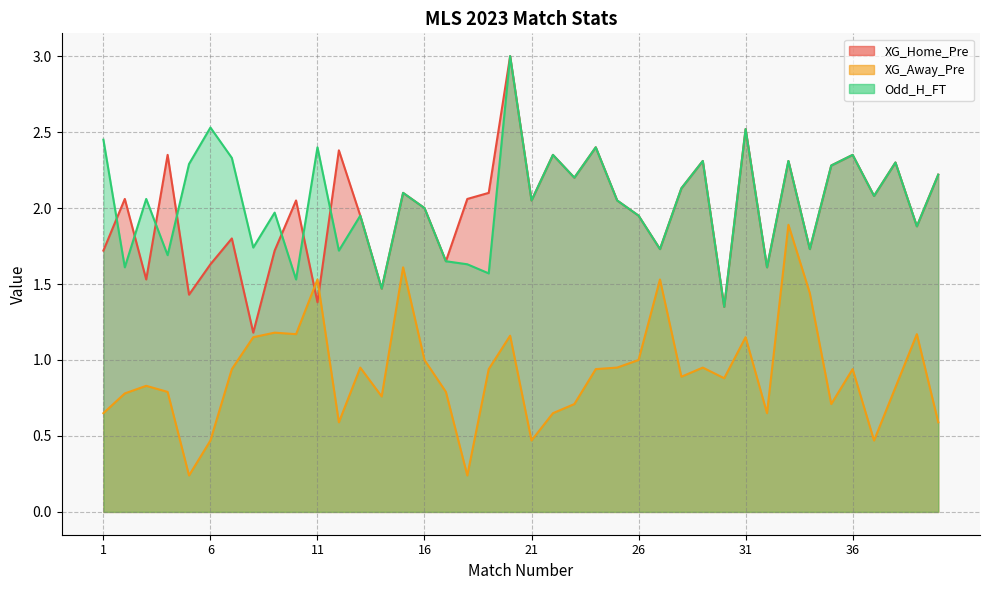

Reading left to right, list all the values displayed in this chart.

XG_Home_Pre: 1.7	2.1	1.5	2.4	1.4	1.6	1.8	1.2	1.7	2.0	1.4	2.4	1.9	1.5	2.1	2.0	1.6	2.1	2.1	3.0	2.0	2.4	2.2	2.4	2.0	1.9	1.7	2.1	2.3	1.4	2.5	1.6	2.3	1.7	2.3	2.4	2.1	2.3	1.9	2.2
XG_Away_Pre: 0.7	0.8	0.8	0.8	0.2	0.5	0.9	1.1	1.2	1.2	1.5	0.6	0.9	0.8	1.6	1.0	0.8	0.2	0.9	1.2	0.5	0.7	0.7	0.9	0.9	1.0	1.5	0.9	0.9	0.9	1.1	0.7	1.9	1.4	0.7	0.9	0.5	0.8	1.2	0.6
Odd_H_FT: 2.5	1.6	2.1	1.7	2.3	2.5	2.3	1.7	2.0	1.5	2.4	1.7	1.9	1.5	2.1	2.0	1.6	1.6	1.6	3.0	2.0	2.4	2.2	2.4	2.0	1.9	1.7	2.1	2.3	1.4	2.5	1.6	2.3	1.7	2.3	2.4	2.1	2.3	1.9	2.2